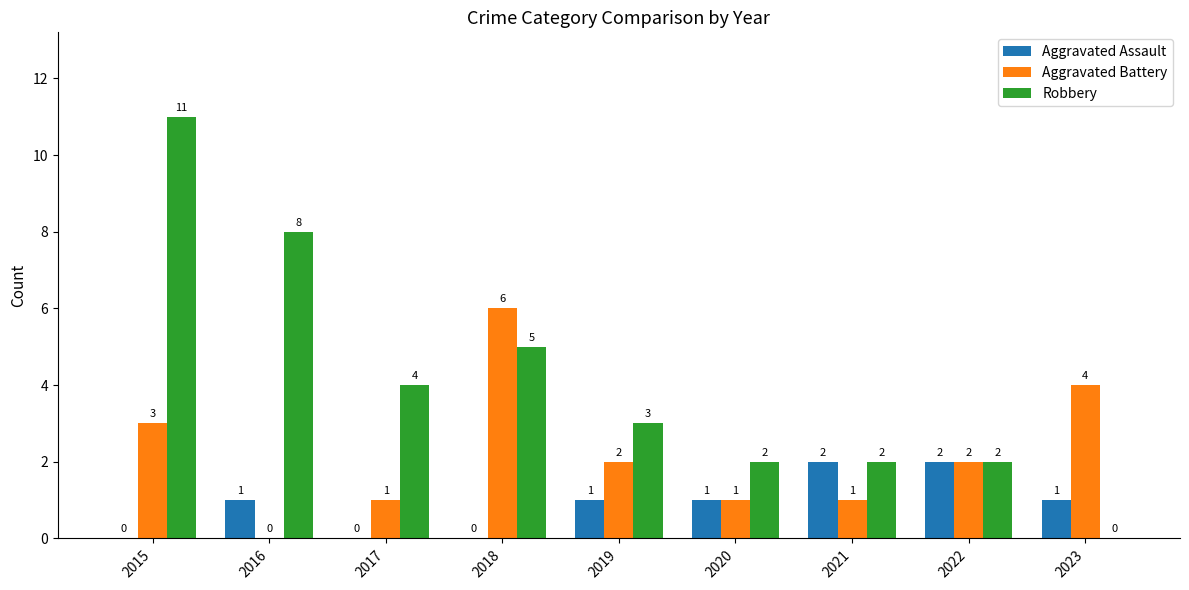

How many Aggravated Battery values are between 1 and 3?

6